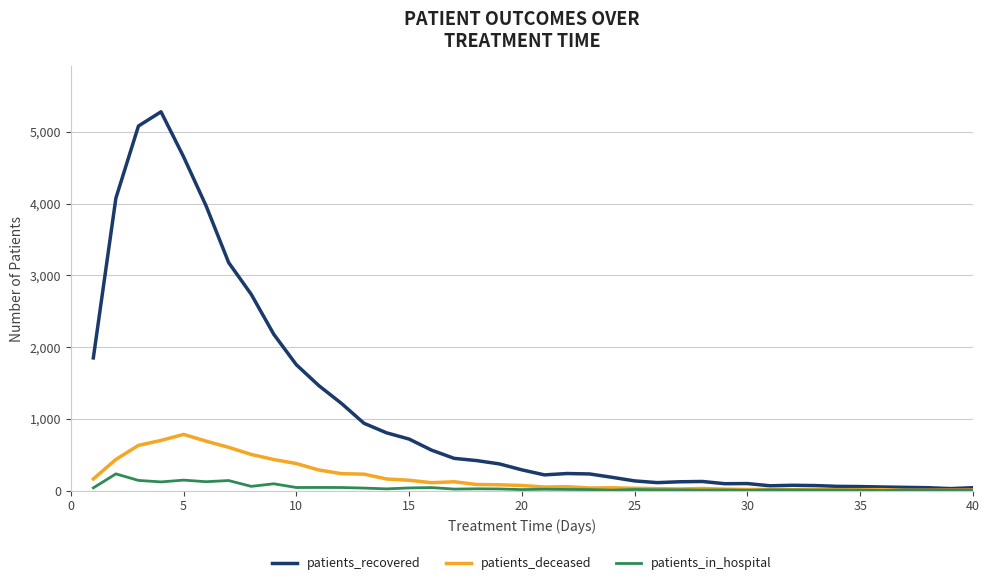

What is the maximum value for patients_in_hospital?

233